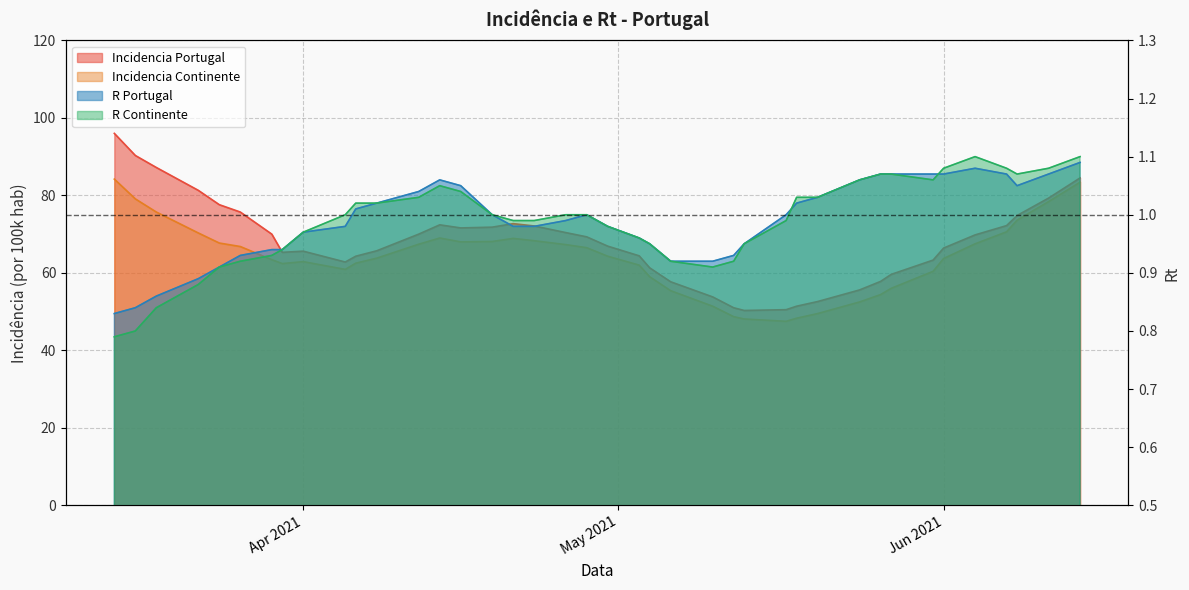

Is the value of incidencia_portugal at 2021/04/05 greater than the value of r_portugal at 2021/04/23?

Yes